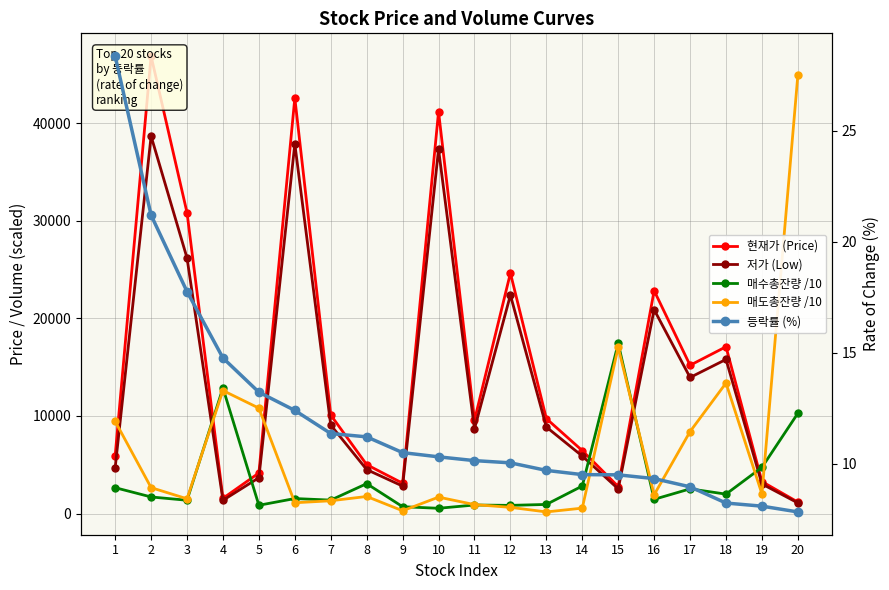

True or false: 매수총잔량 /10 and 현재가 (Price) intersect in this chart.

True